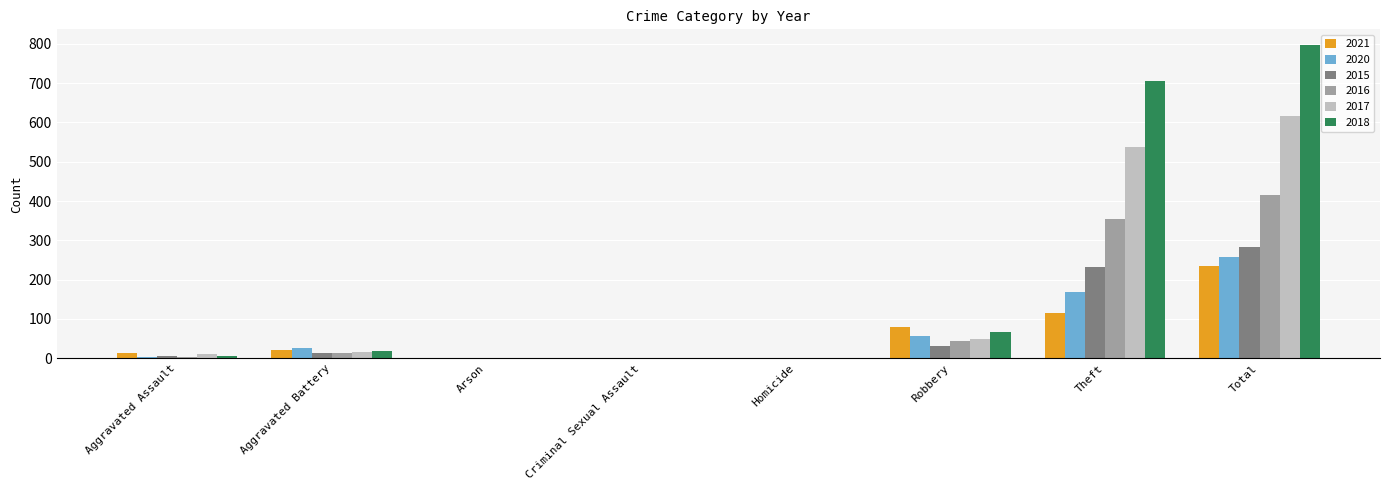

What value does the 2021 series have at Robbery?

80